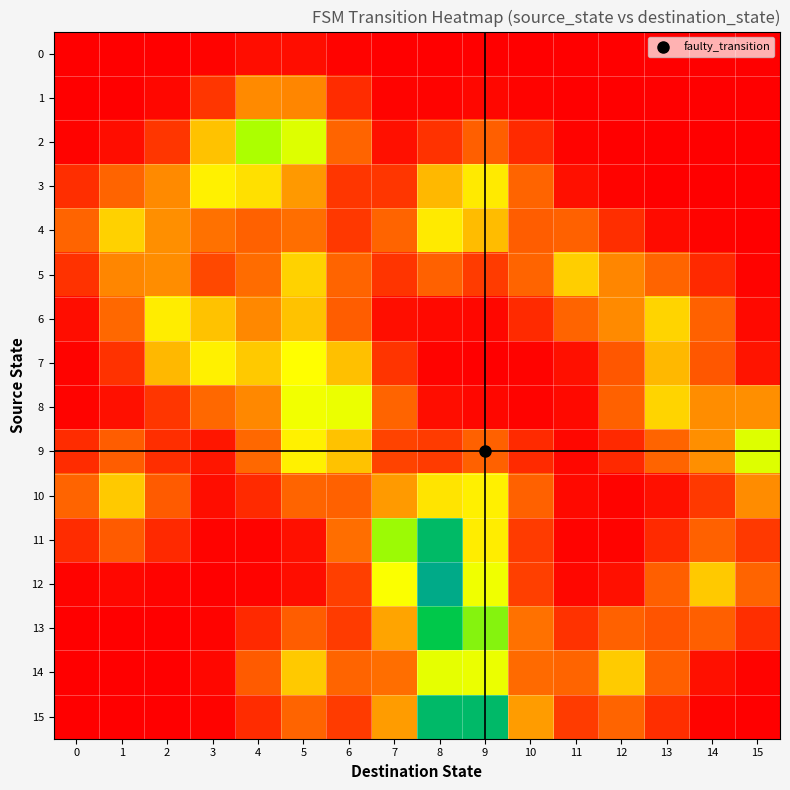

Which series has the widest spread of values?

12